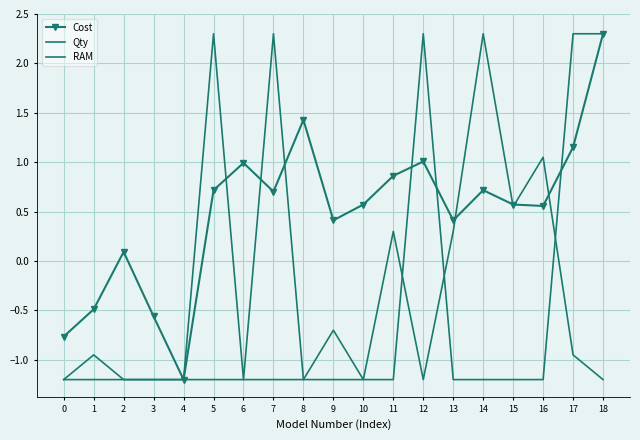

What is the sum of all RAM values?

-5.3